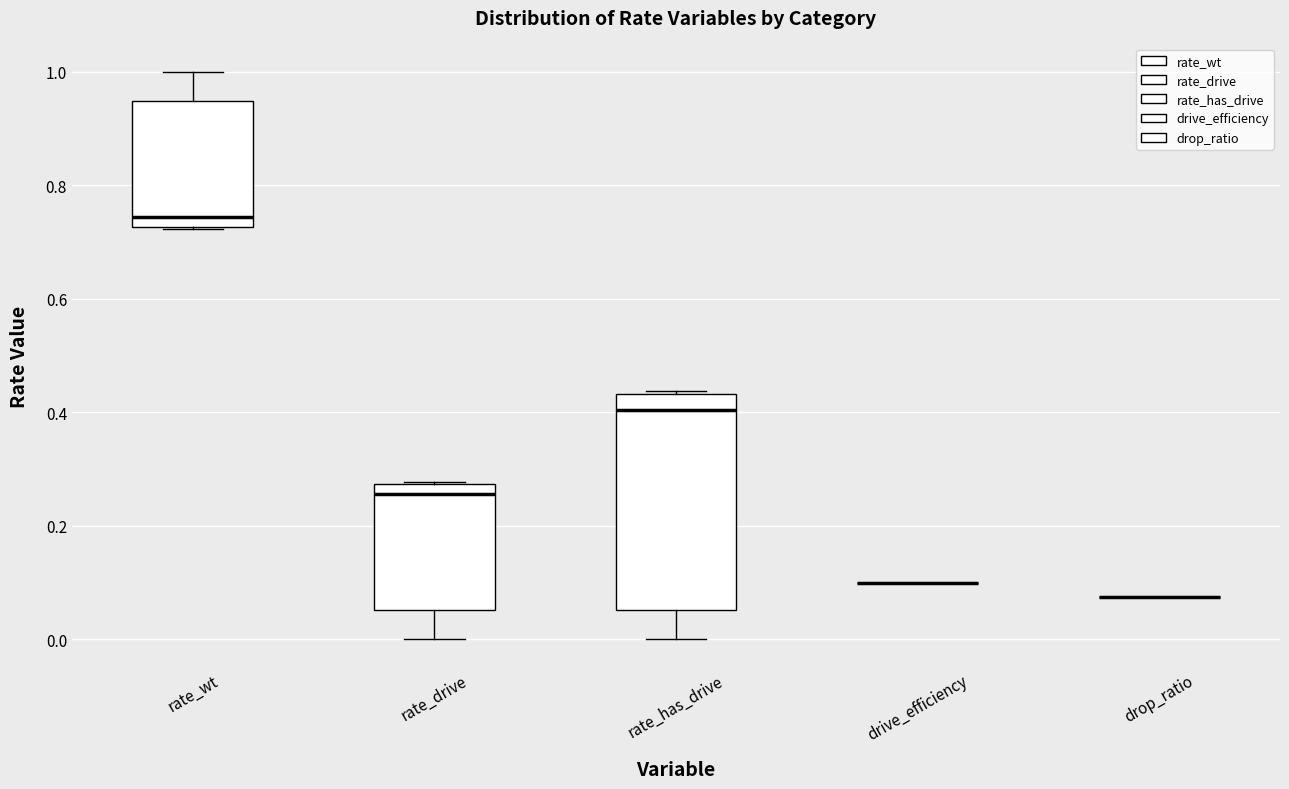

Reading left to right, read every box against the y-axis: the position of its median line, the range the box covers, and the ends of its whiskers. The values are not printed on the chart, so give them approximately, as read against the axis.

rate_wt: median 0.74, box 0.72 to 0.94, whiskers 0.72 to 1.00
rate_drive: median 0.26, box 0.06 to 0.28, whiskers 0.00 to 0.28
rate_has_drive: median 0.40, box 0.06 to 0.44, whiskers 0.00 to 0.44 (just above the box's upper edge)
drive_efficiency: box collapsed to a line at 0.10, whiskers 0.10 to 0.10
drop_ratio: box collapsed to a line at 0.08, whiskers 0.08 to 0.08